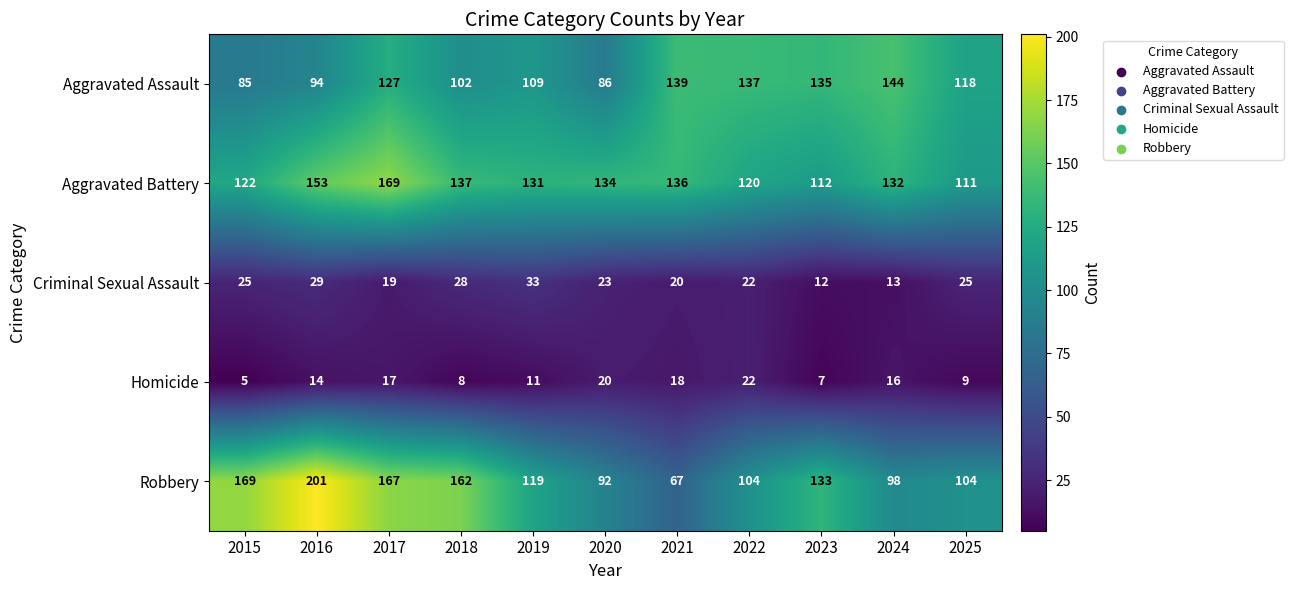

The value of Homicide at 2022 is 39. True or false?

False